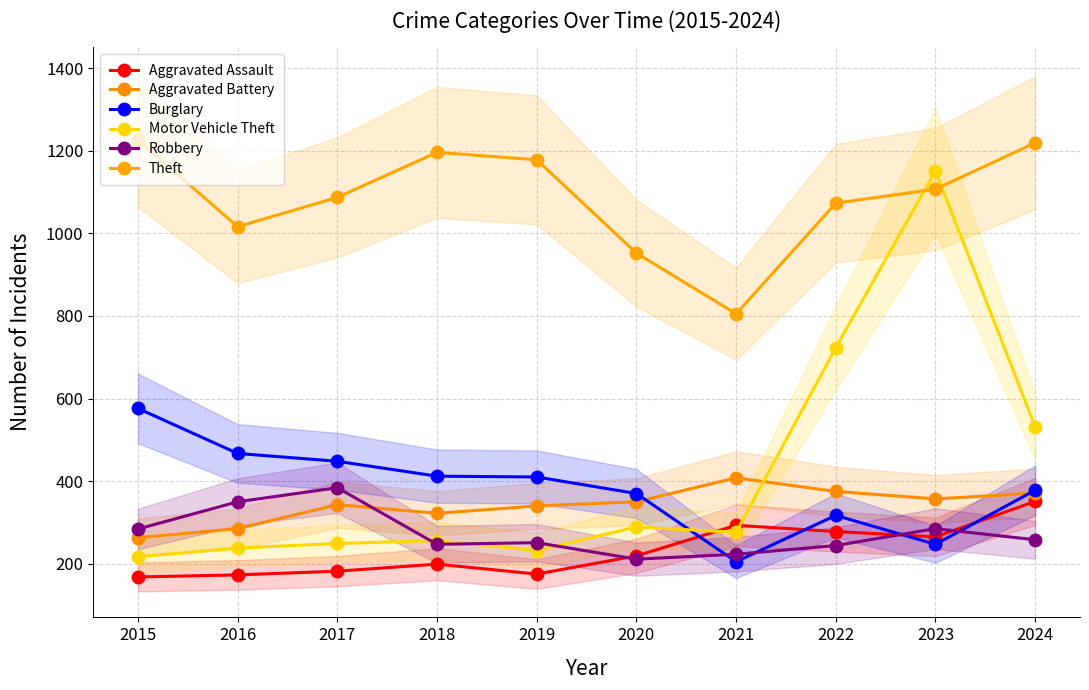

What is the average value of the Burglary series?

383